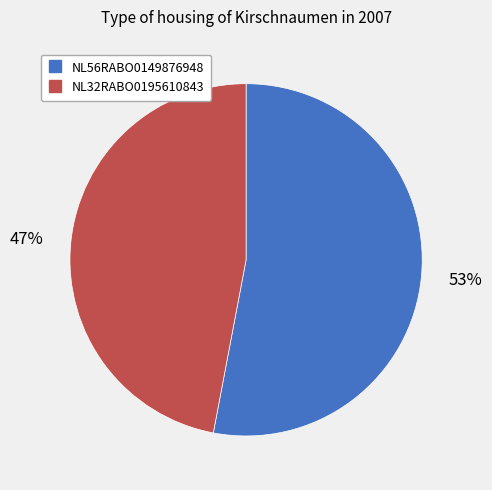

Is there a majority slice in this chart?

Yes